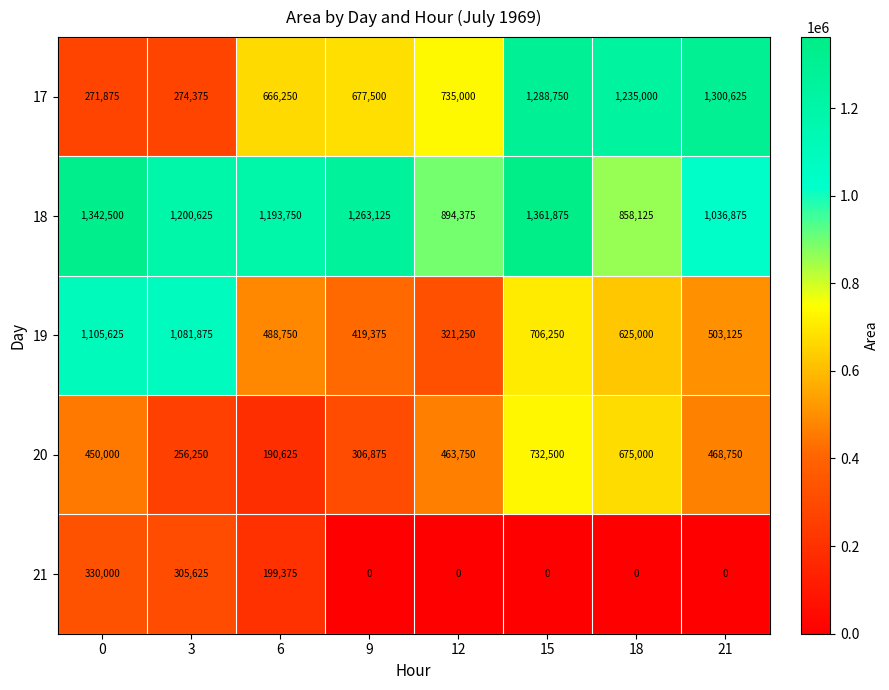

Which category has the highest value across all series?

15